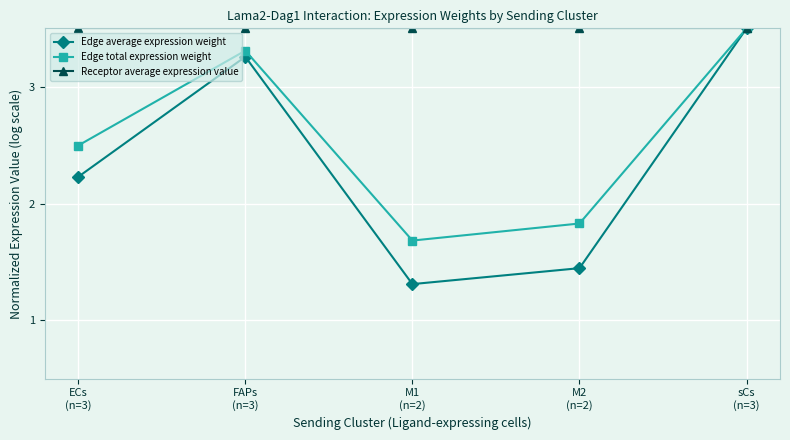

How many lines are shown in the chart?

3